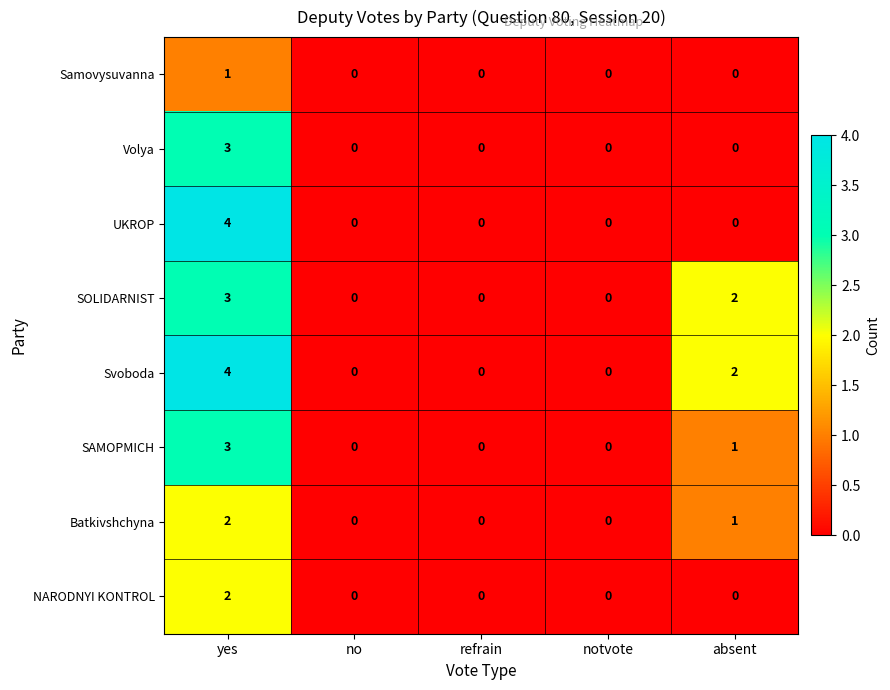

Which category has the highest value in the Samovysuvanna series?

yes